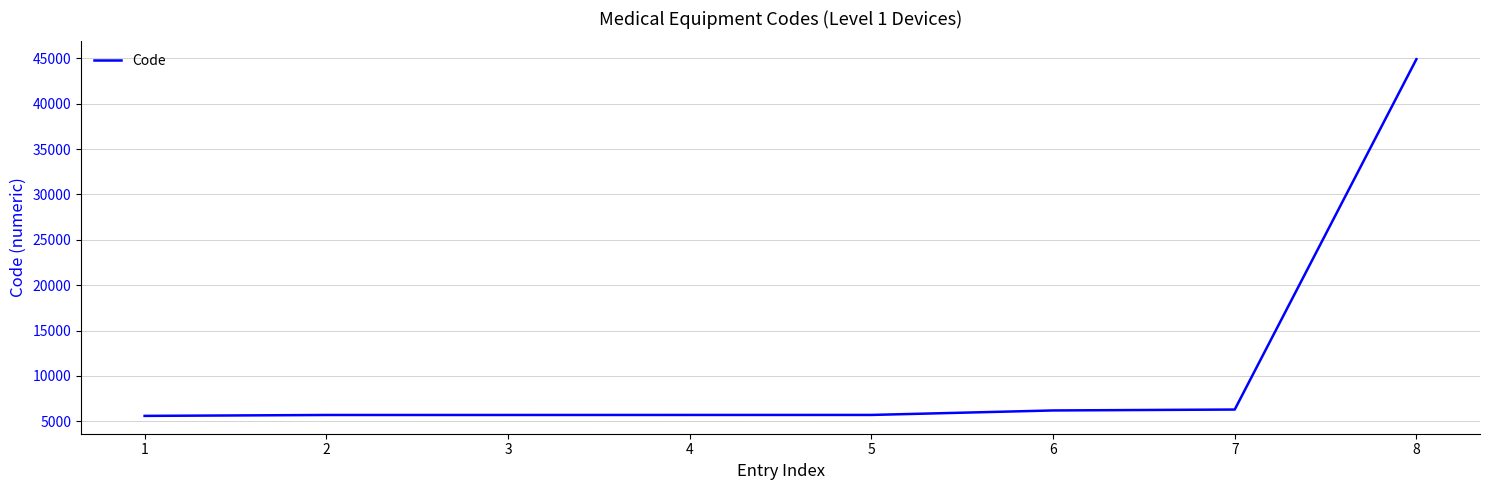

The value at 6 is 6201. True or false?

True